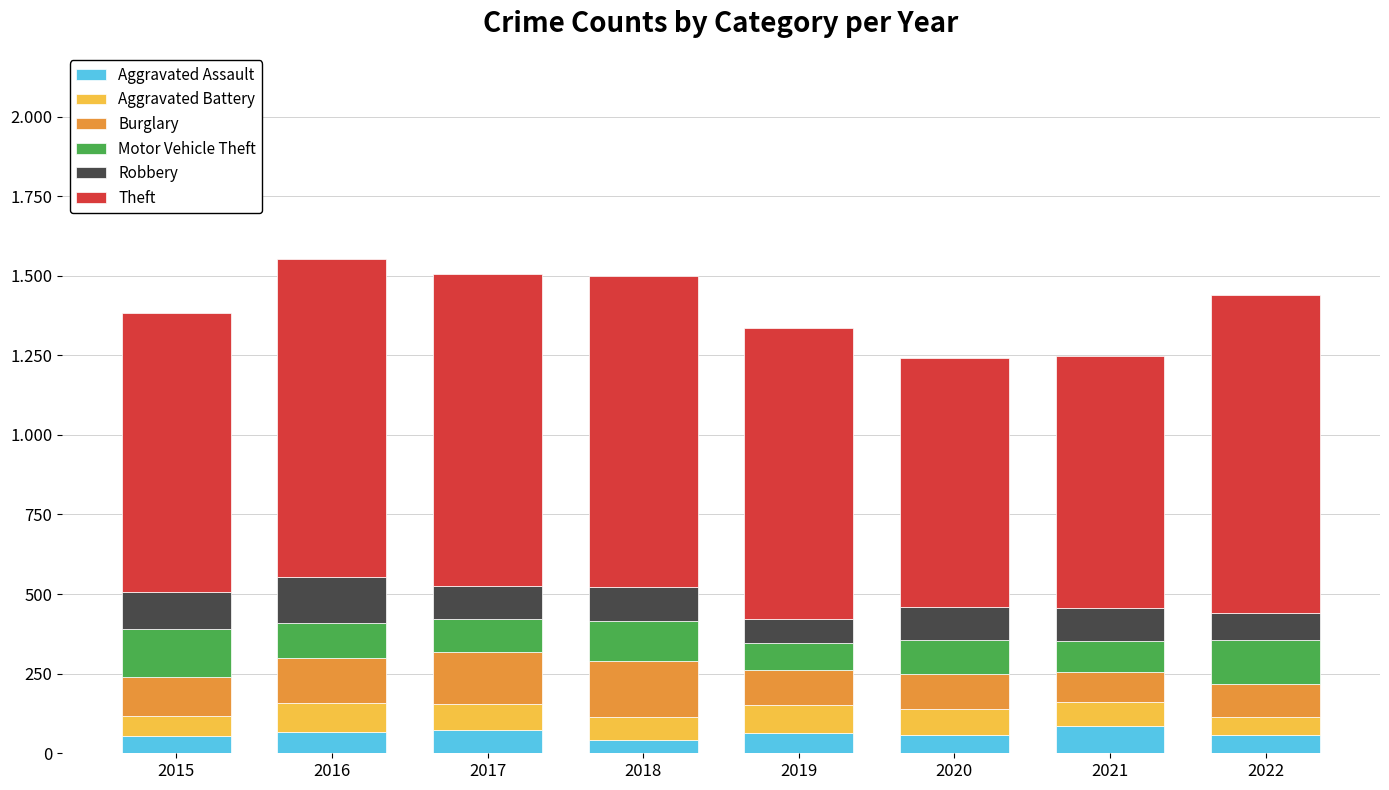

What are all the series names shown in the legend?

Aggravated Assault, Aggravated Battery, Burglary, Motor Vehicle Theft, Robbery, Theft